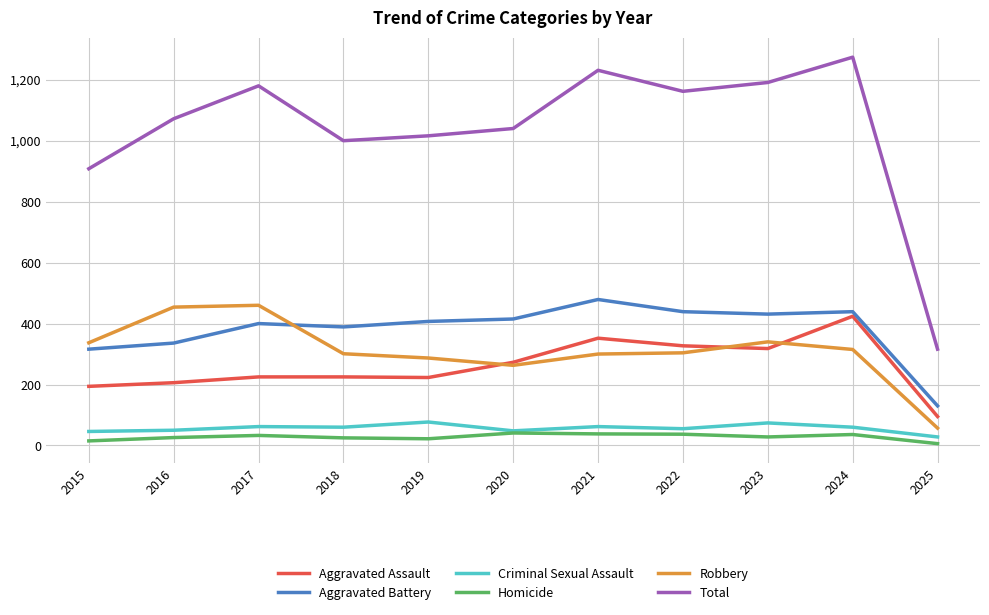

What is the spread (max minus min) of values at 2017?

1147